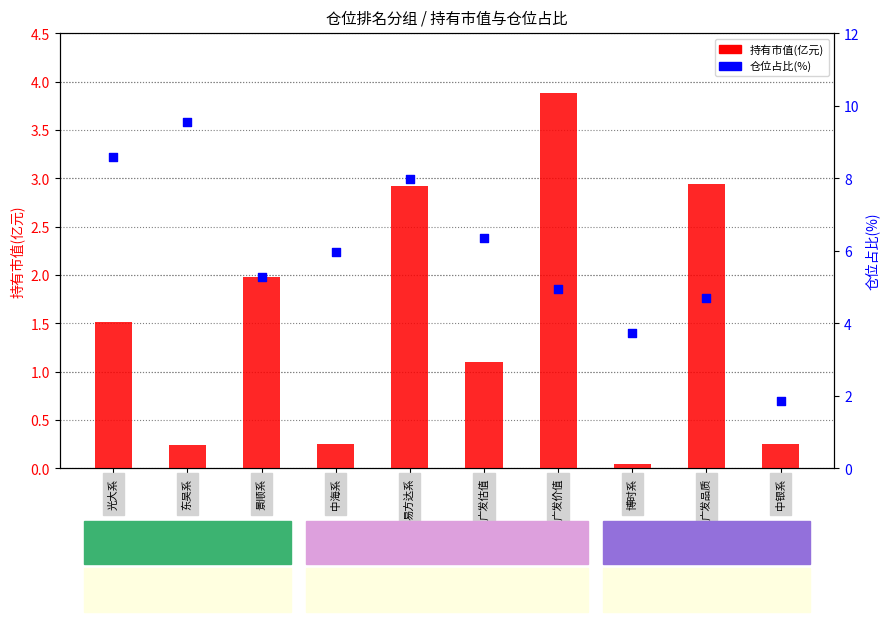

What are all the series names shown in the legend?

持有市值(亿元), 仓位占比(%)